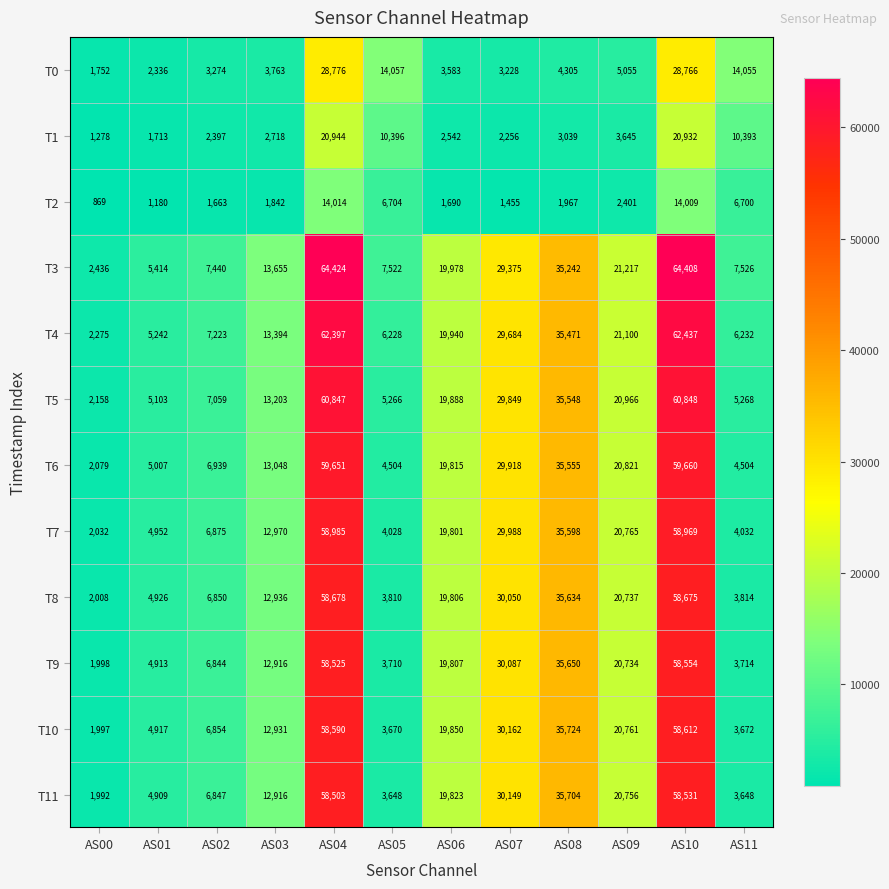

Which category has the lowest value across all series?

AS00